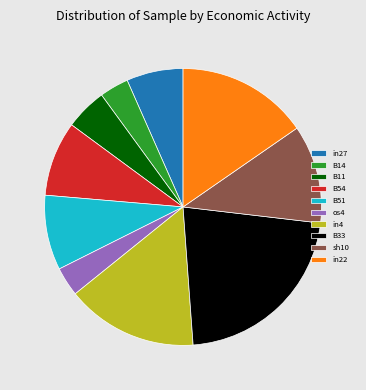

Is there a majority slice in this chart?

No